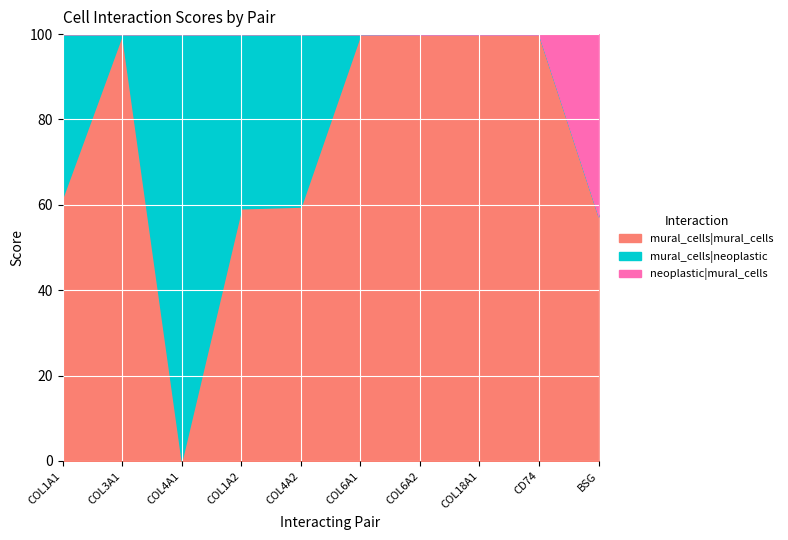

The mural_cells|mural_cells series shows 32.5 at CD74. True or false?

False